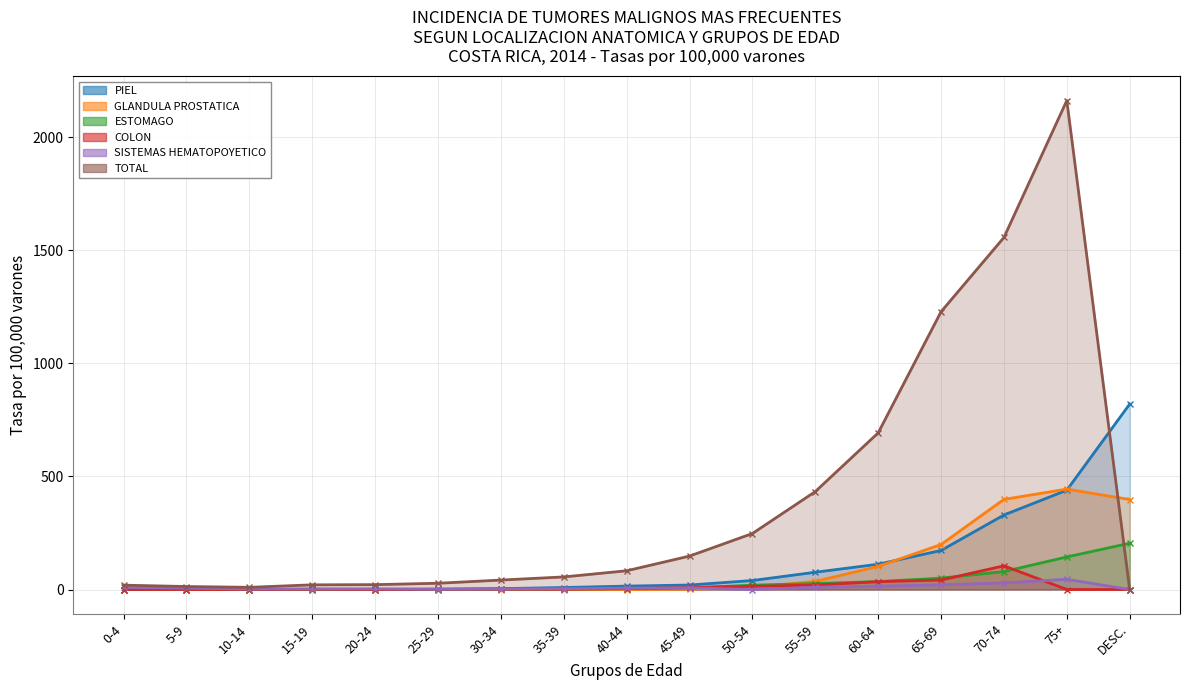

At which label is GLANDULA PROSTATICA closest to 222?

65-69